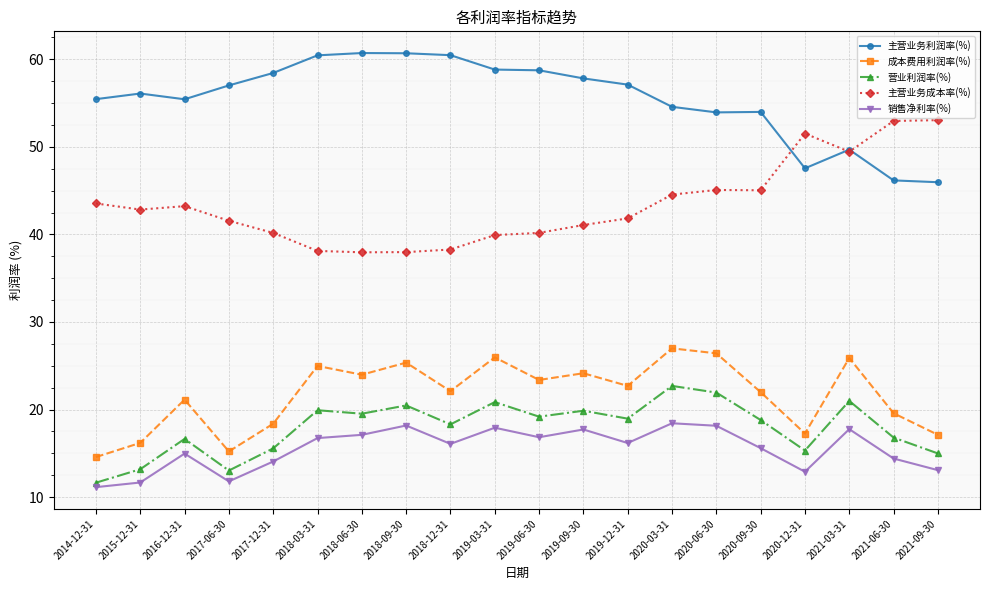

What is the difference between the maximum and minimum values in the 主营业务利润率(%) series?

14.7